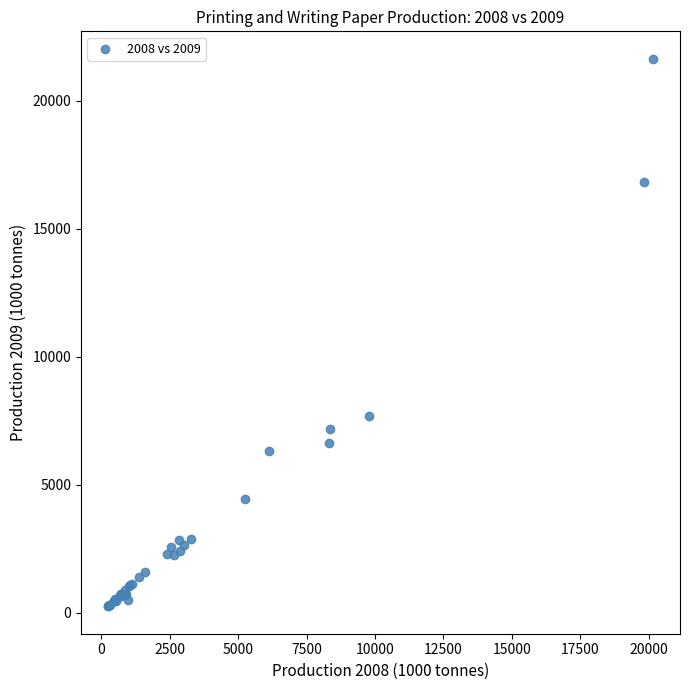

What Y value in the scatter plot is closest to 10951?

7701.0